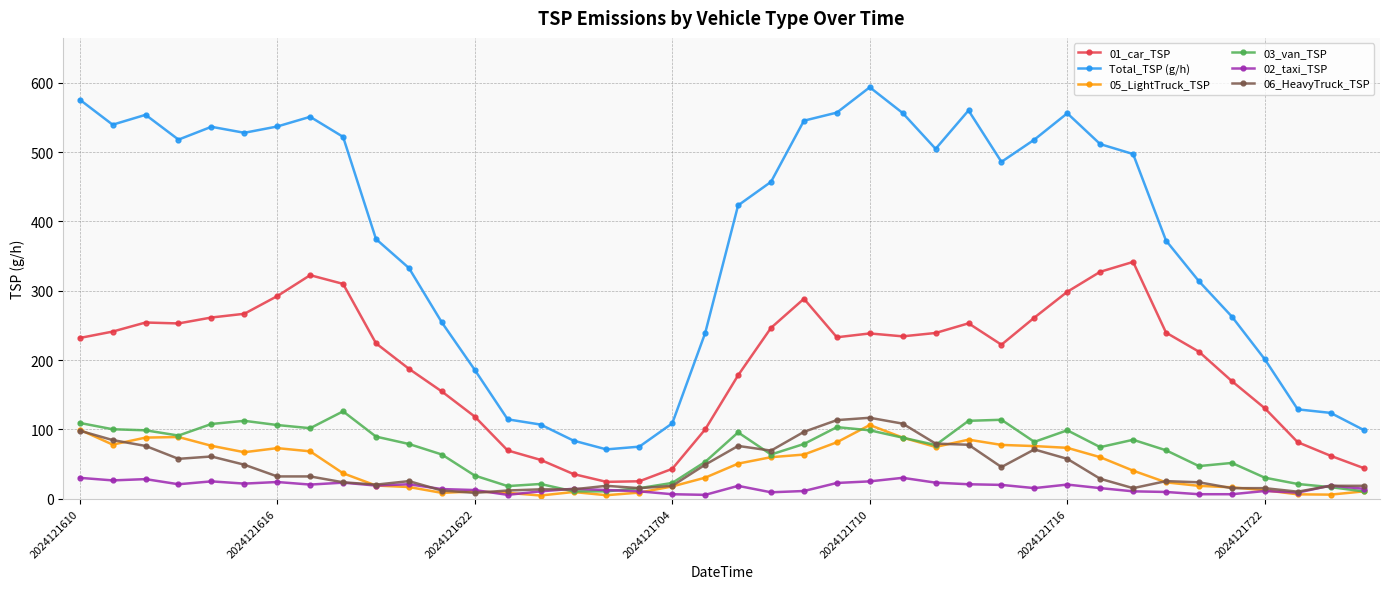

What is the value of the 03_van_TSP point at the 19th from the left?

22.8